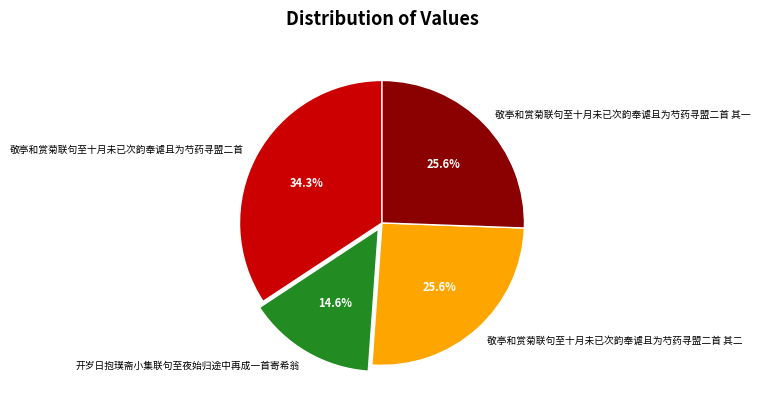

To the nearest percent, what portion does 敬亭和赏菊联句至十月未已次韵奉谑且为芍药寻盟二首 其一 represent?

26%